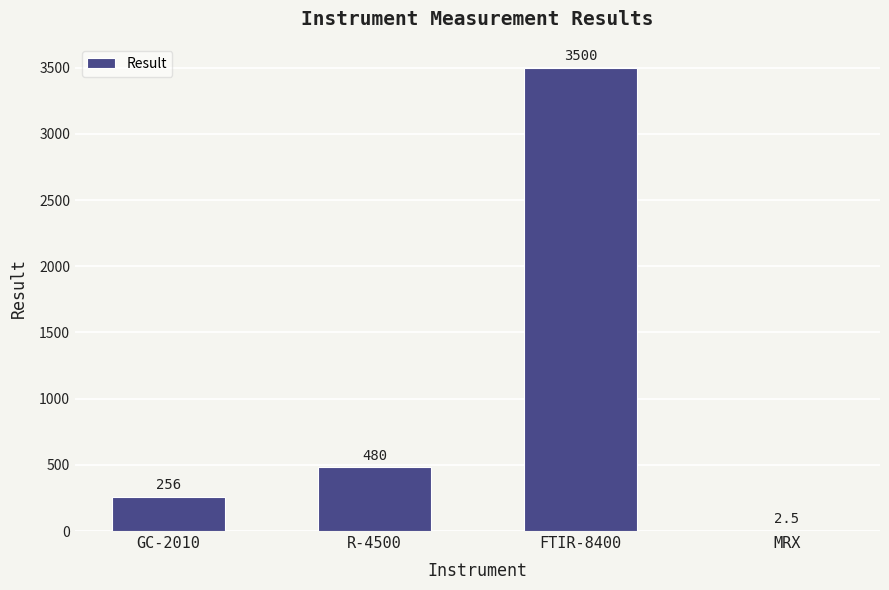

Reading left to right, what are all the values shown in this chart?

256.0	480.0	3500.0	2.5